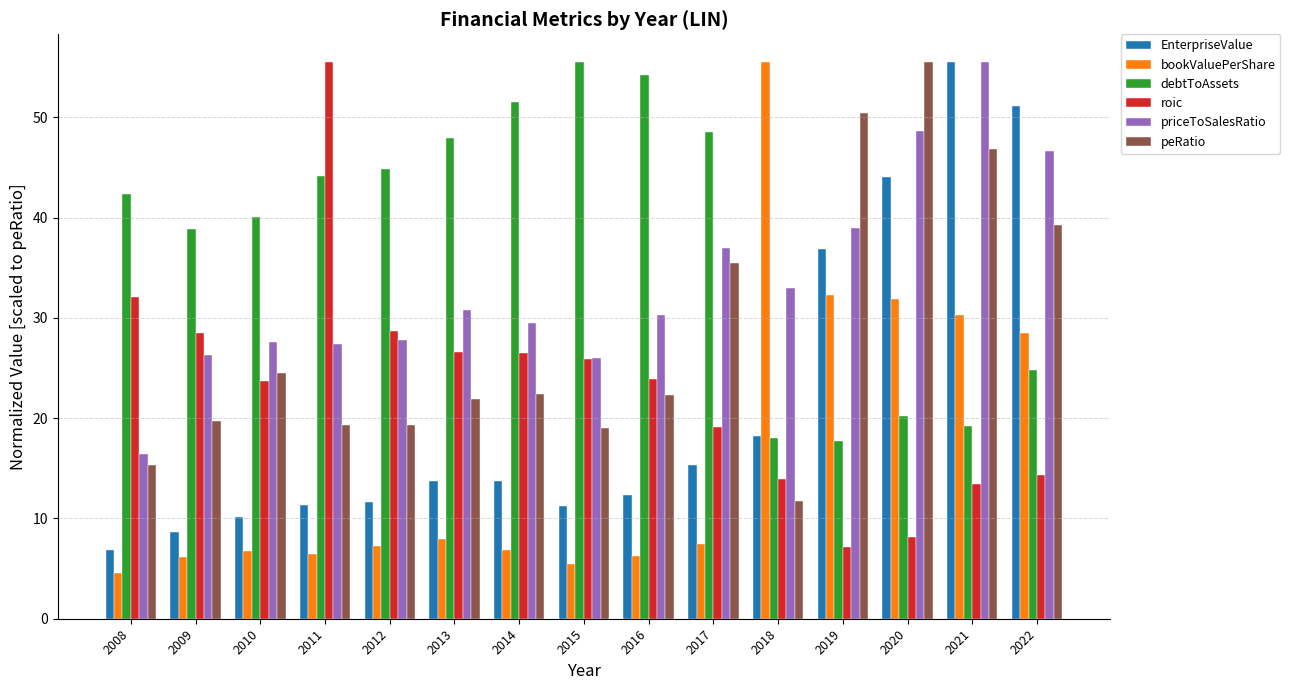

Which category has the highest value in the bookValuePerShare series?

2018